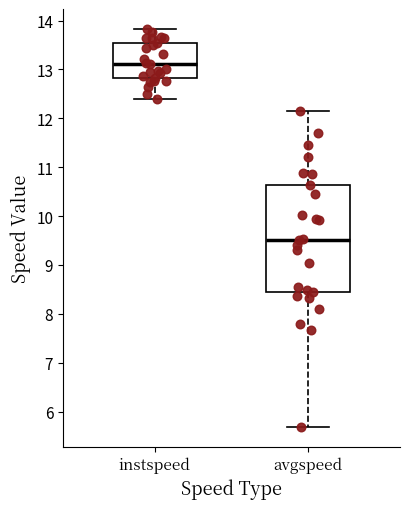

Comparing the boxes themselves (not the whiskers), which one is the tallest?

avgspeed